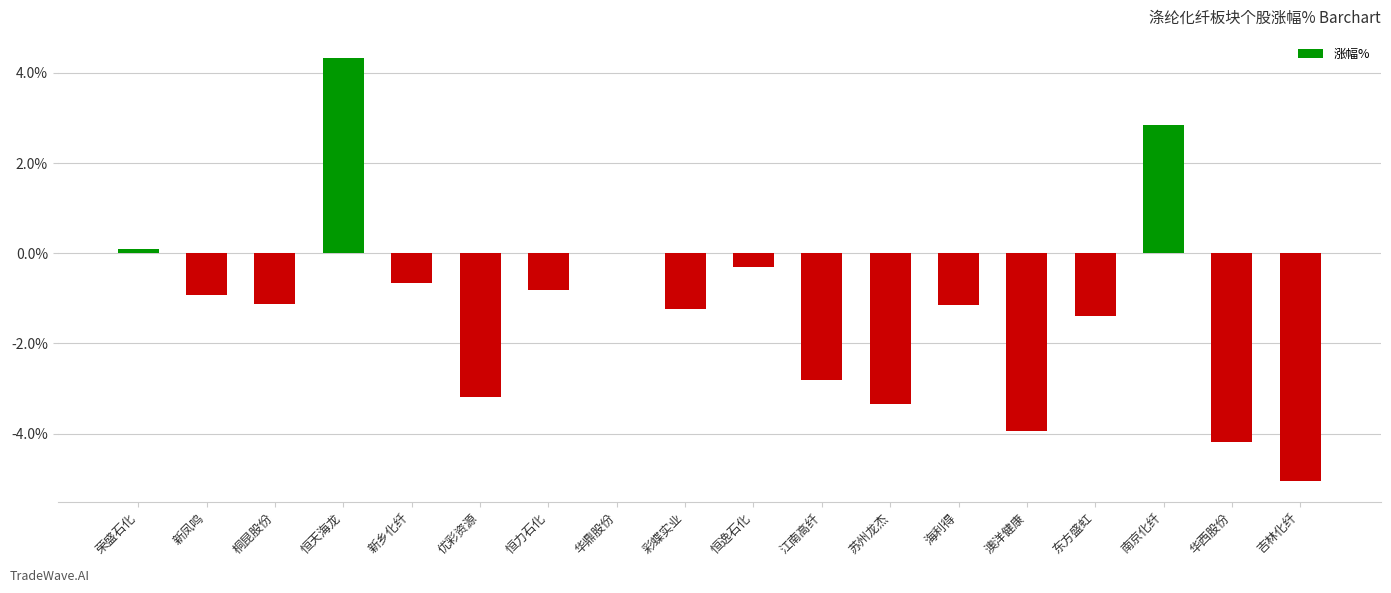

The value at 澳洋健康 is -3.9. True or false?

True